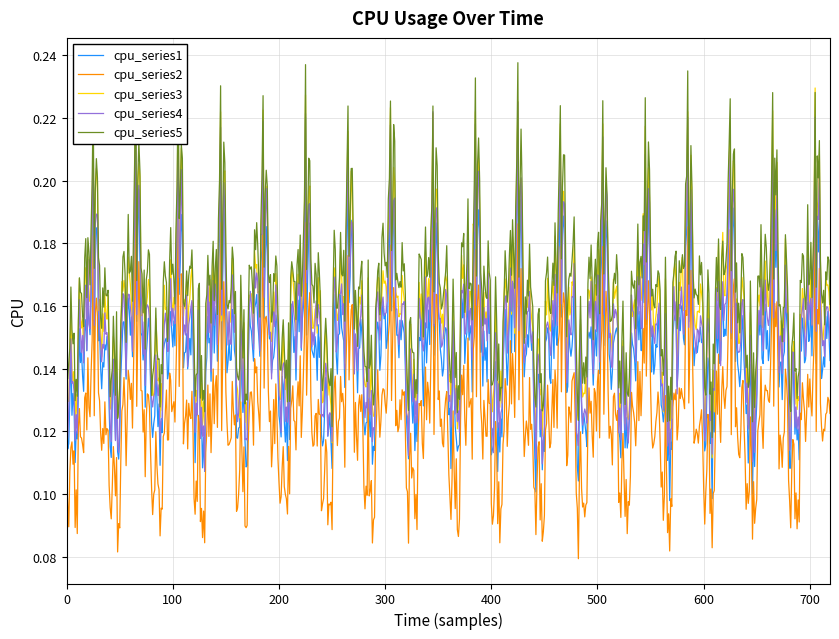

True or false: cpu_series1 and cpu_series2 intersect in this chart.

False